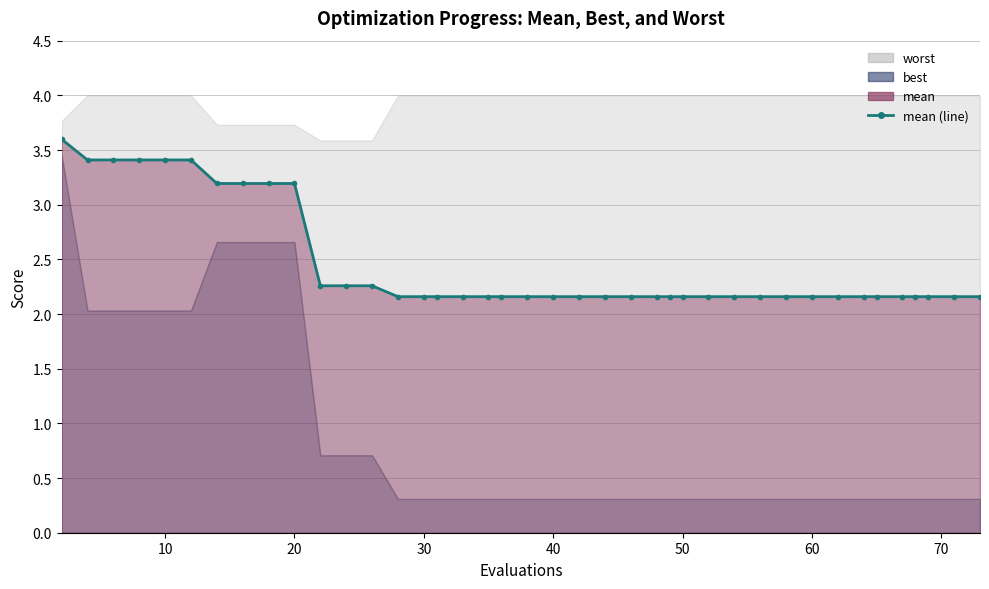

What value does the data have at 30?

2.2